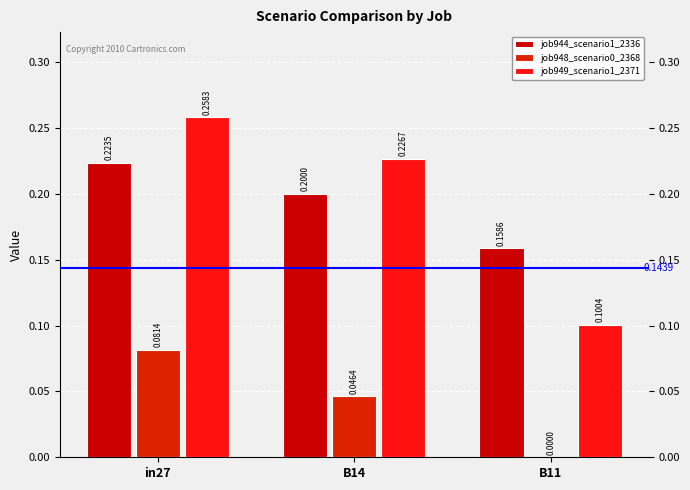

Reading left to right, extract all data points from this chart.

job944_scenario1_2336: 0.2	0.2	0.2
job948_scenario0_2368: 0.1	0.0	0.0
job949_scenario1_2371: 0.3	0.2	0.1